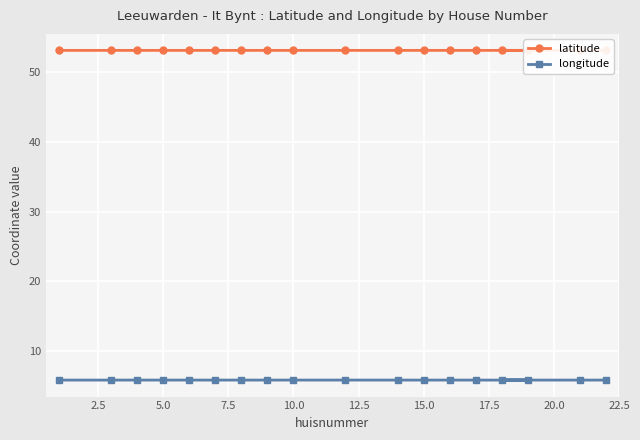

What are all the series names shown in the legend?

latitude, longitude